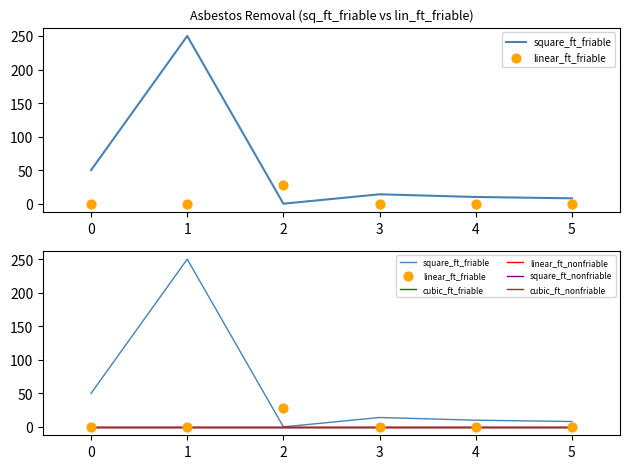

What are all the series names shown in the legend?

square_ft_friable, linear_ft_friable, cubic_ft_friable, linear_ft_nonfriable, square_ft_nonfriable, cubic_ft_nonfriable